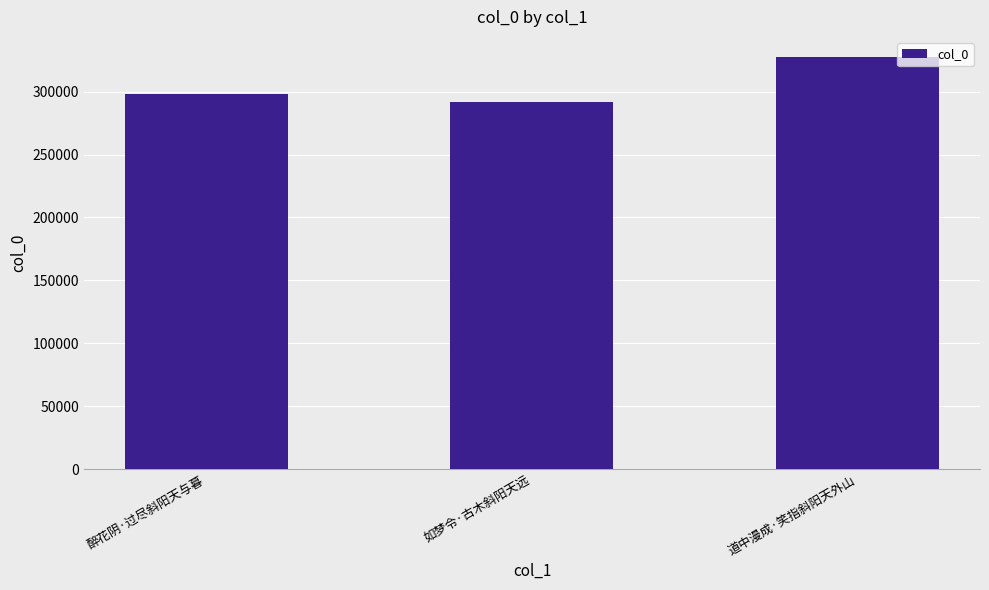

True or false: the data shows 327148 at 道中漫成·笑指斜阳天外山.

True